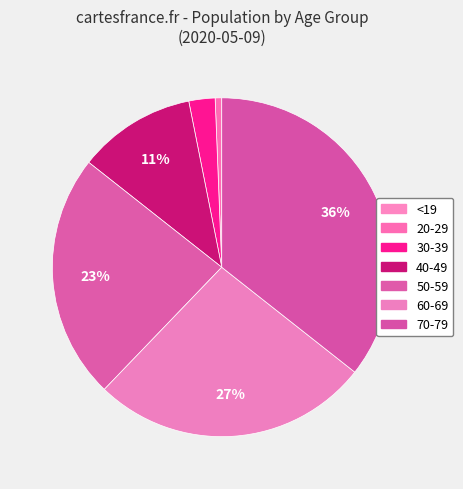

Rank the categories by value from lowest to highest.

<19, 20-29, 30-39, 40-49, 50-59, 60-69, 70-79